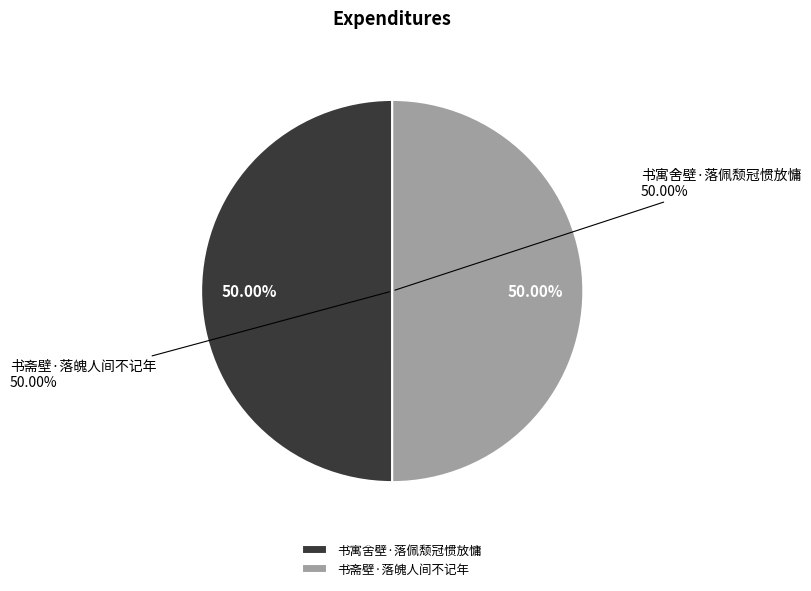

True or false: 书寓舍壁·落佩颓冠惯放慵 accounts for 50% of the total.

True